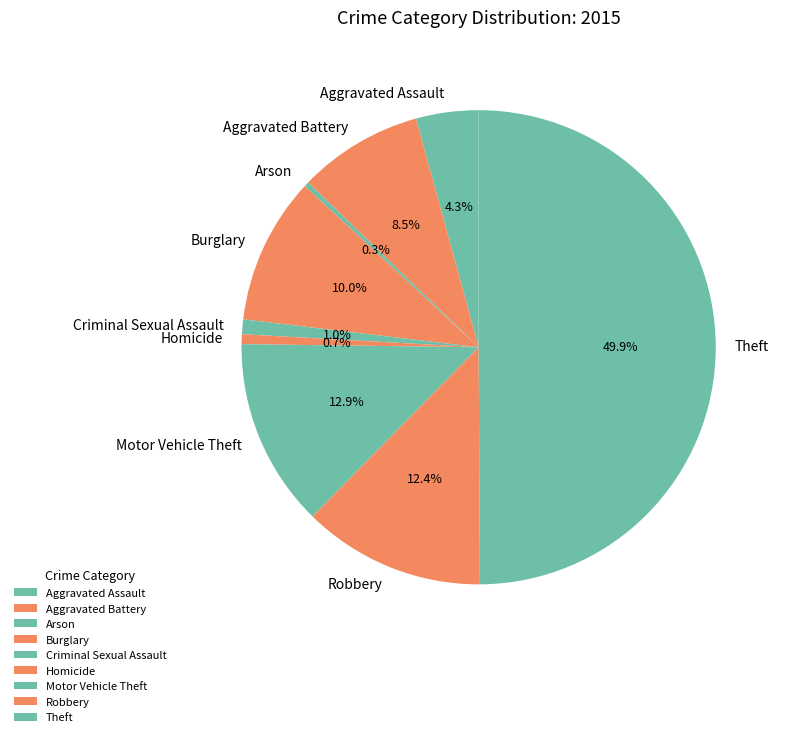

To the nearest percent, what portion does Aggravated Assault represent?

4%